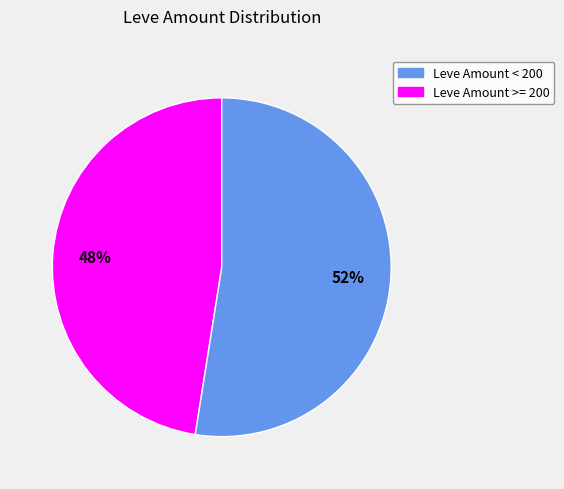

Is there any slice that represents more than half of the pie?

Yes